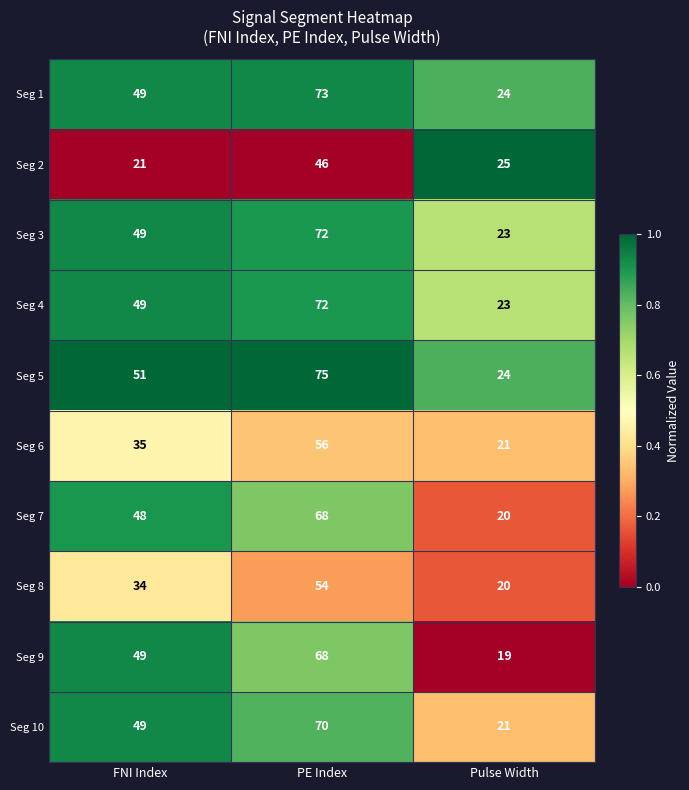

What is the difference between the highest and lowest values at PE Index?

29